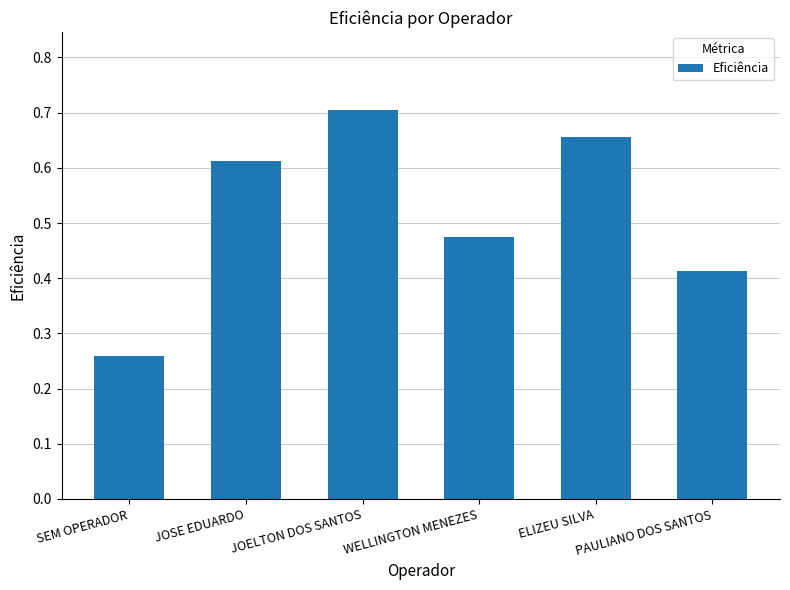

What is the sum of all values?

3.1